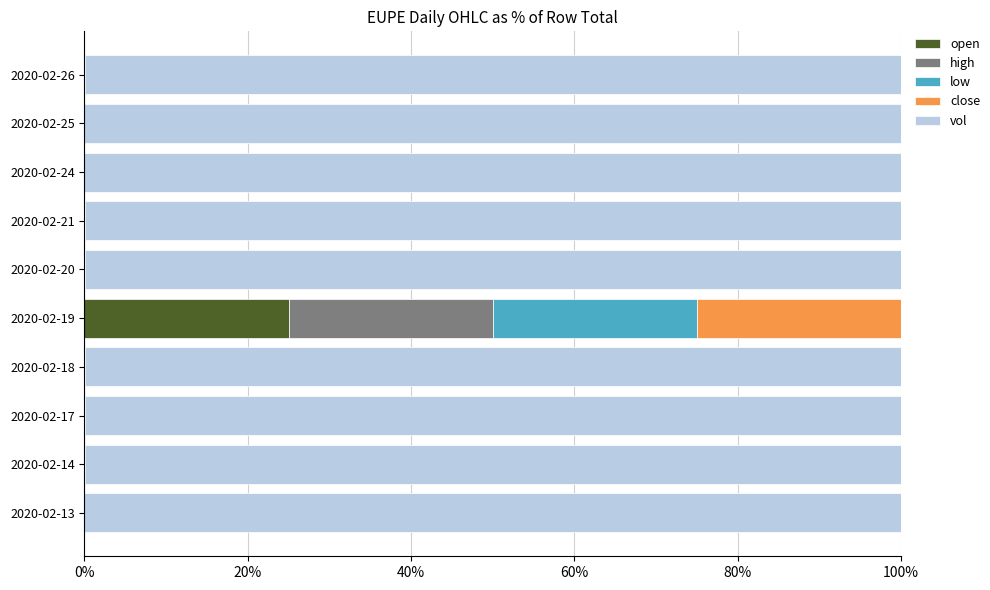

What are all the series names shown in the legend?

open, high, low, close, vol